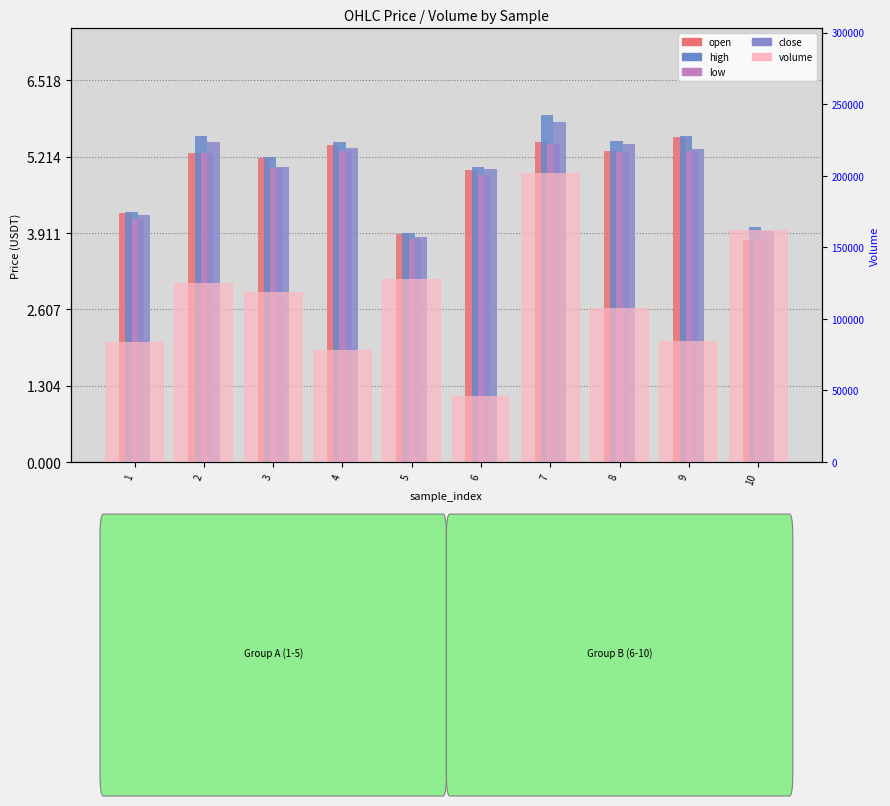

Is the value of high at 10 greater than the value of low at 2?

No